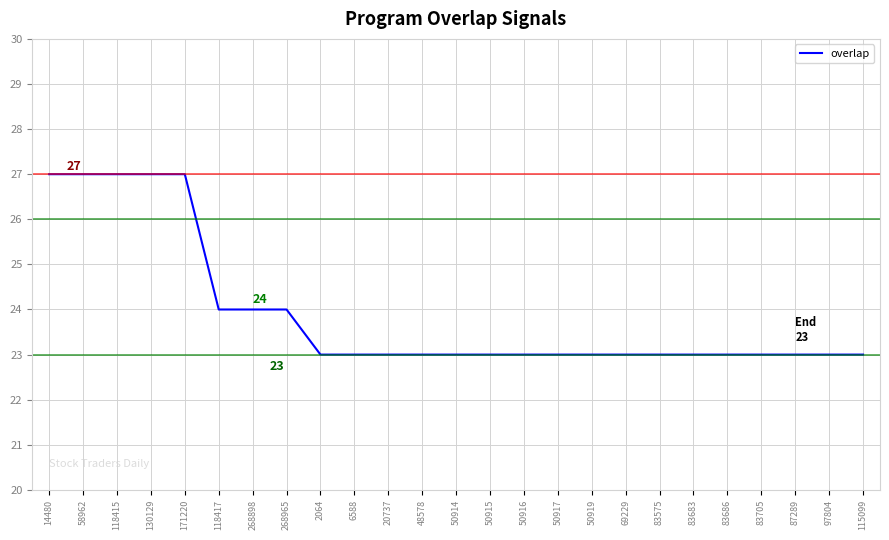

How many lines are shown in the chart?

1